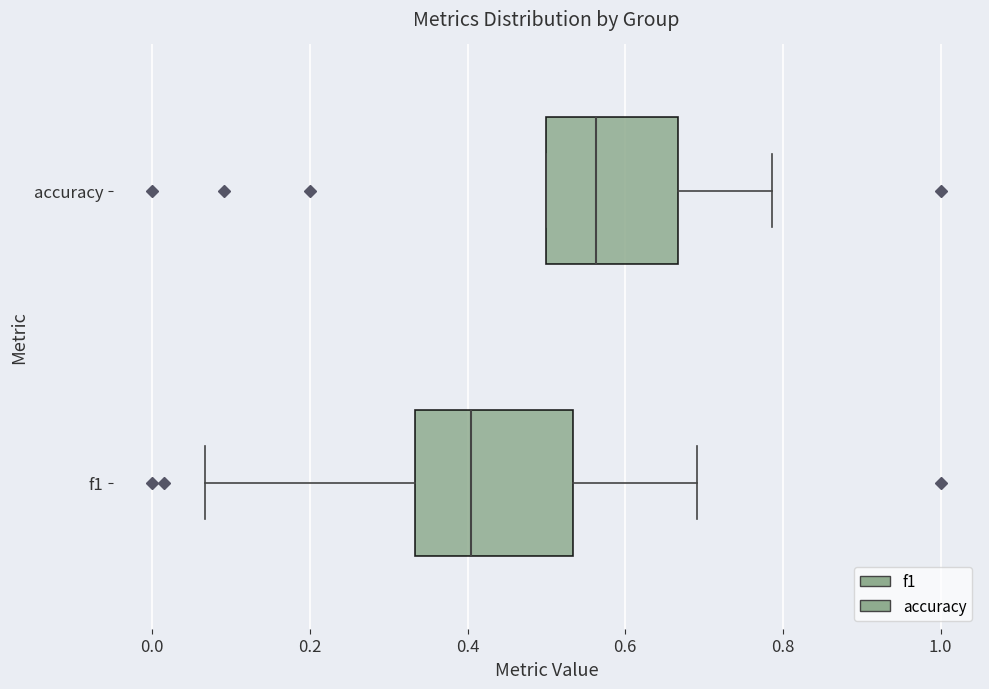

Reading bottom to top, transcribe this box plot: for each box, give where its median line is, the range the box spans, and where its two whiskers end, as read against the x-axis. The values are not printed on the chart, so give them approximately, as read against the axis.

f1: median 0.40, box 0.34 to 0.54, whiskers 0.06 to 0.70
accuracy: median 0.56, box 0.50 to 0.66, whiskers 0.50 to 0.78